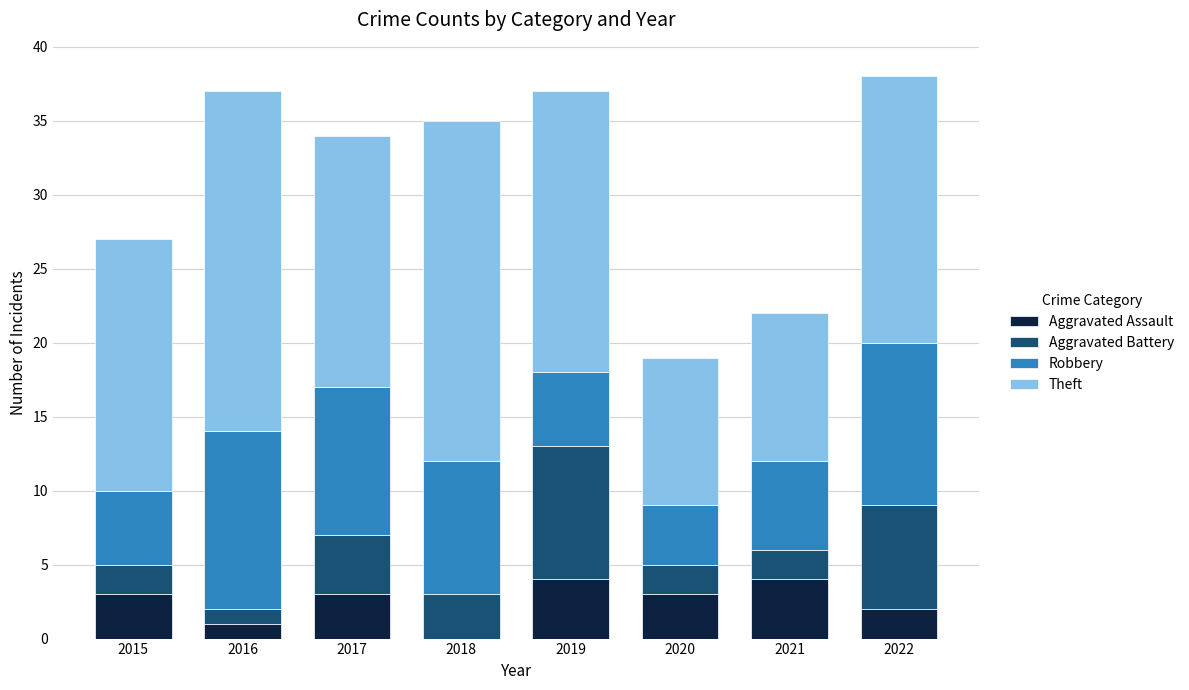

What is the sum of the Aggravated Assault values at 2015 and 2022?

5